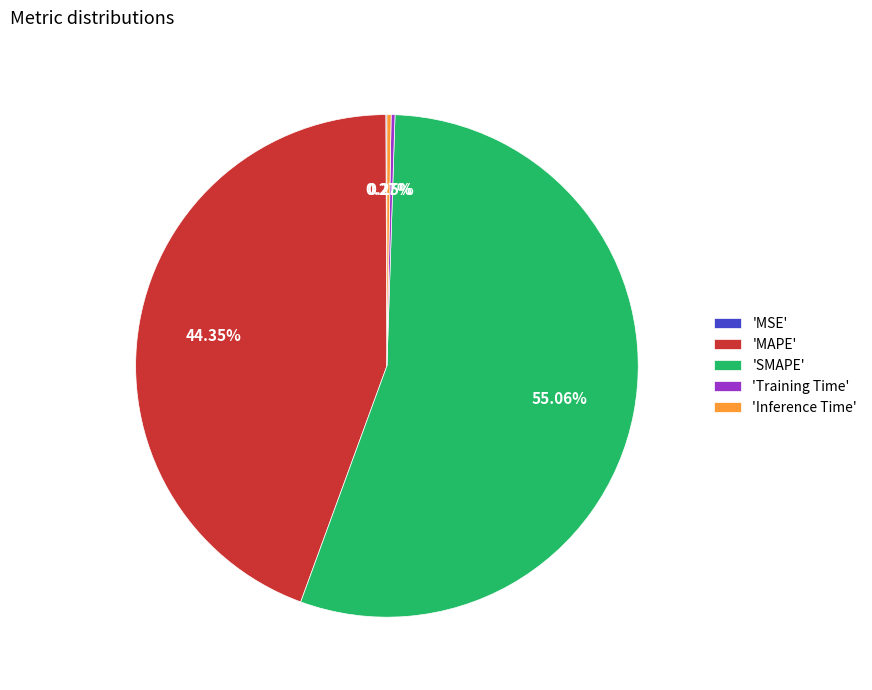

What is the largest slice in the pie chart?

'SMAPE'